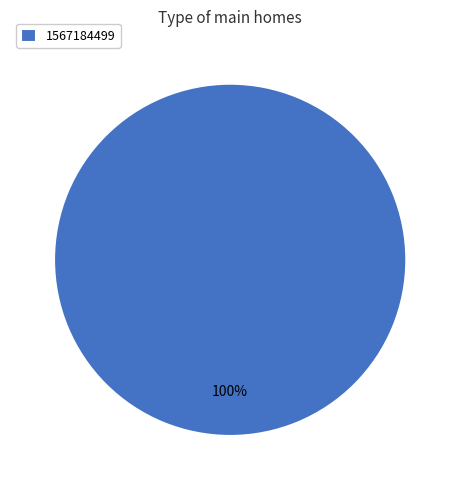

Which slice represents more than half of the pie?

1567184499